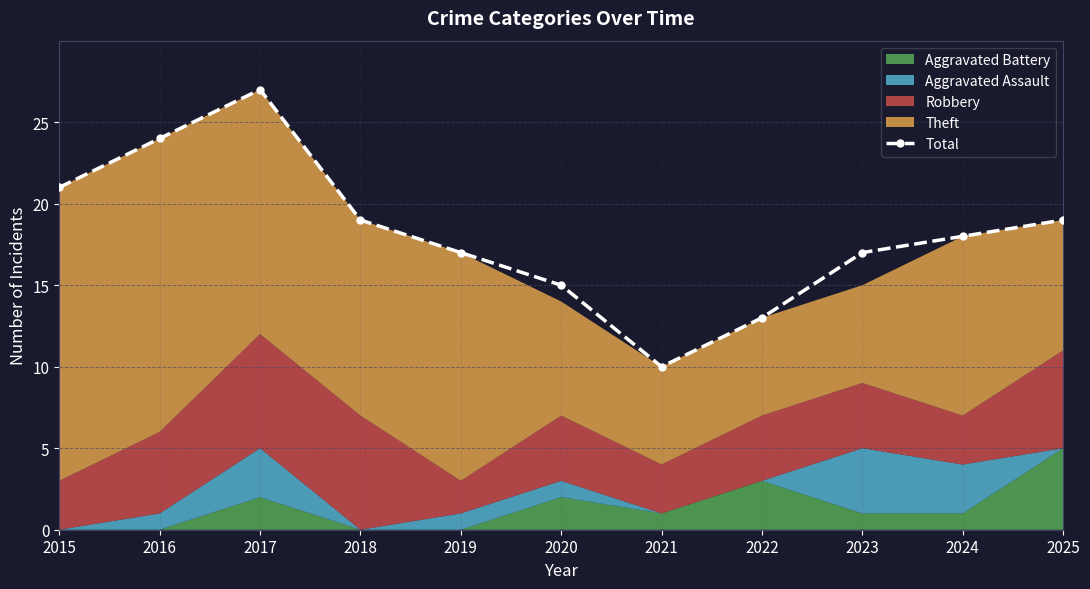

Reading right to left, extract all data points from this chart.

19	18	17	13	10	15	17	19	27	24	21